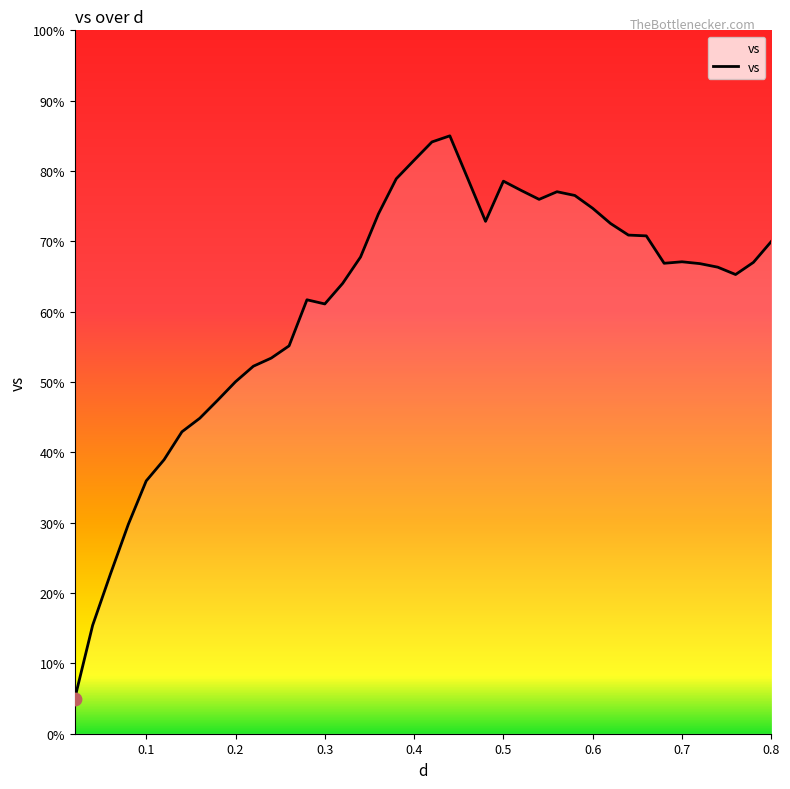

What is the maximum value shown in the chart?

85.0